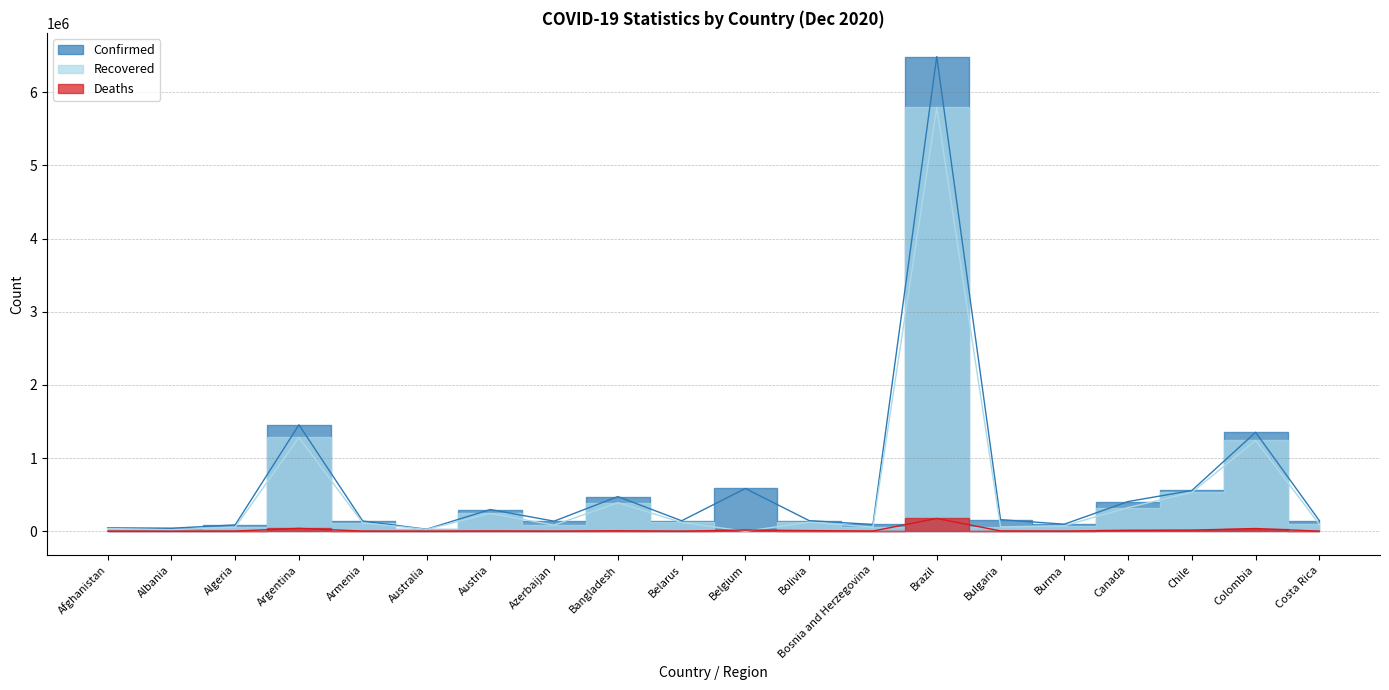

The value of Confirmed at Australia is 27953. True or false?

True